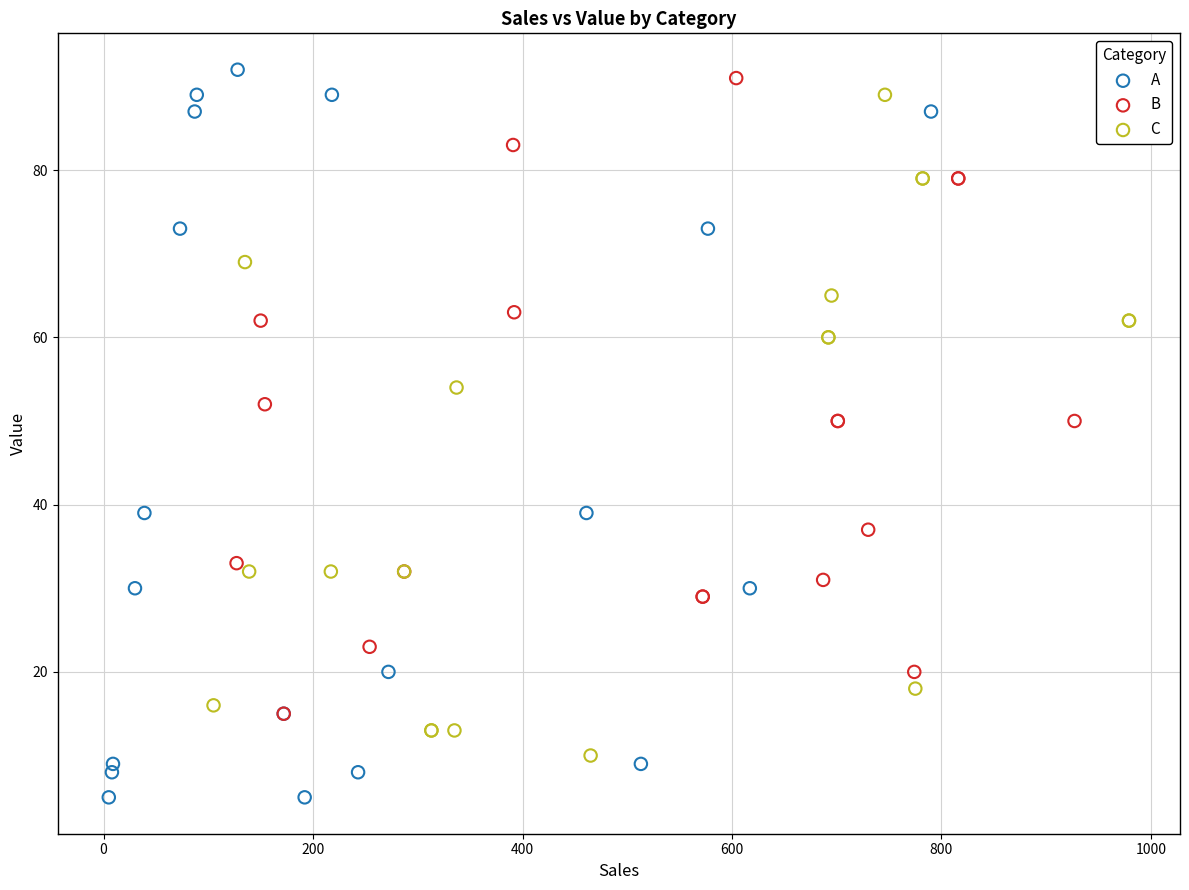

Which series has the largest Y range (max minus min)?

A